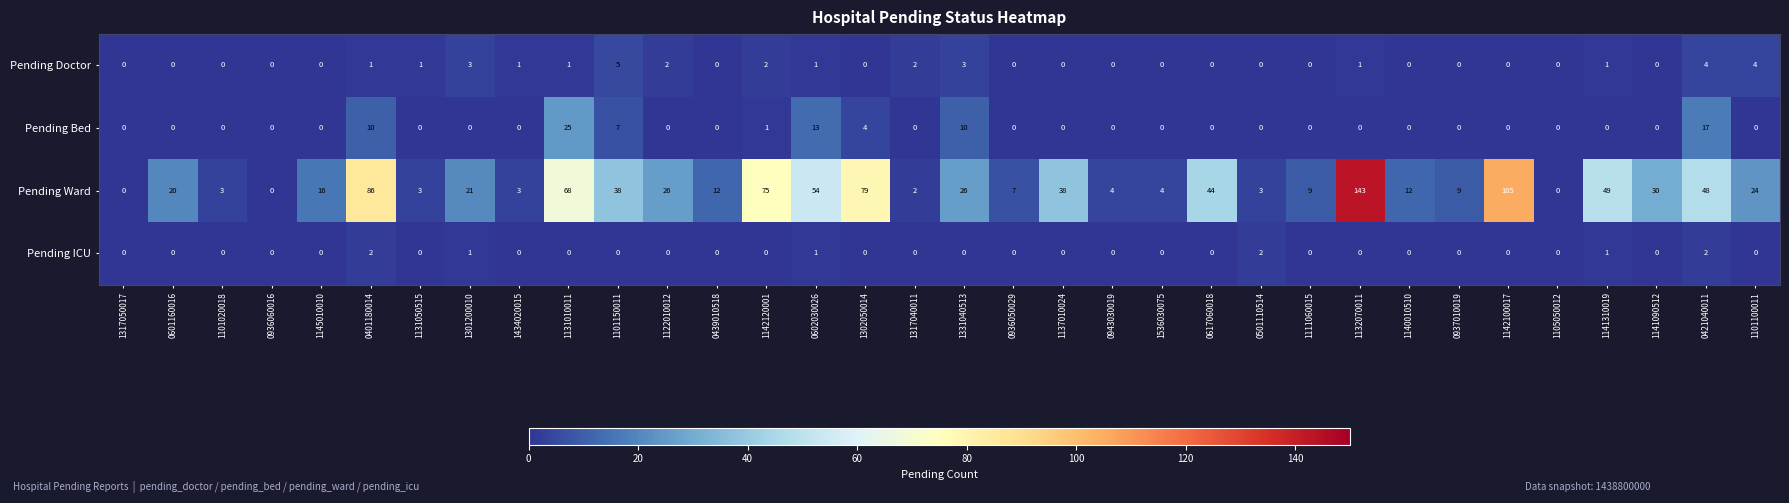

What is the sum of the Pending Ward values at 1140010510 and 1137010024?

50